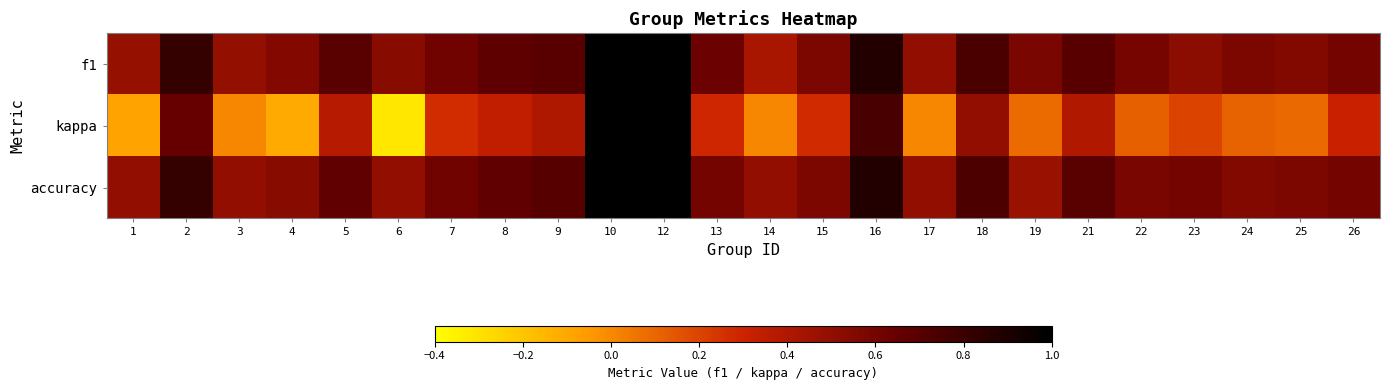

How many categories are shown in the chart?

24